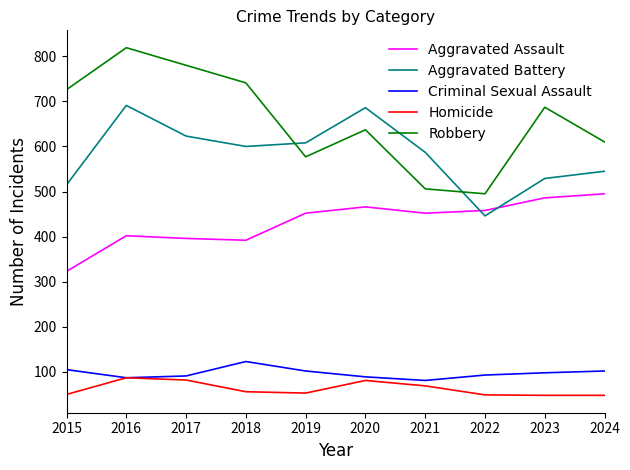

Is this an area chart (filled region under the line)?

No